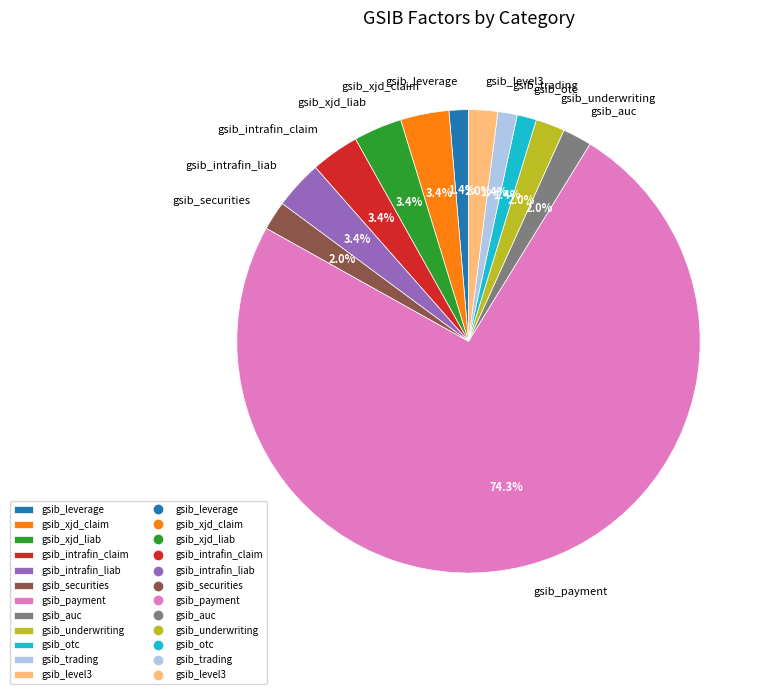

Count the number of slices in the pie.

12